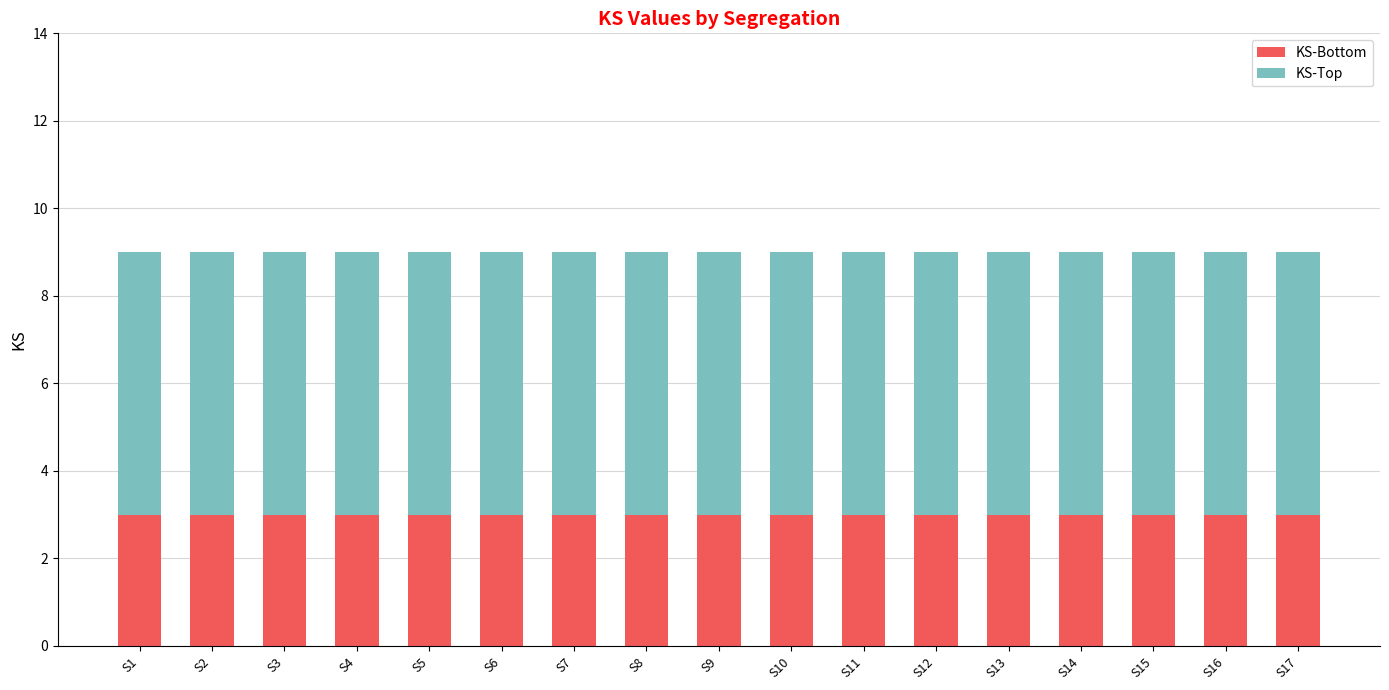

What is the maximum value for KS-Bottom?

3